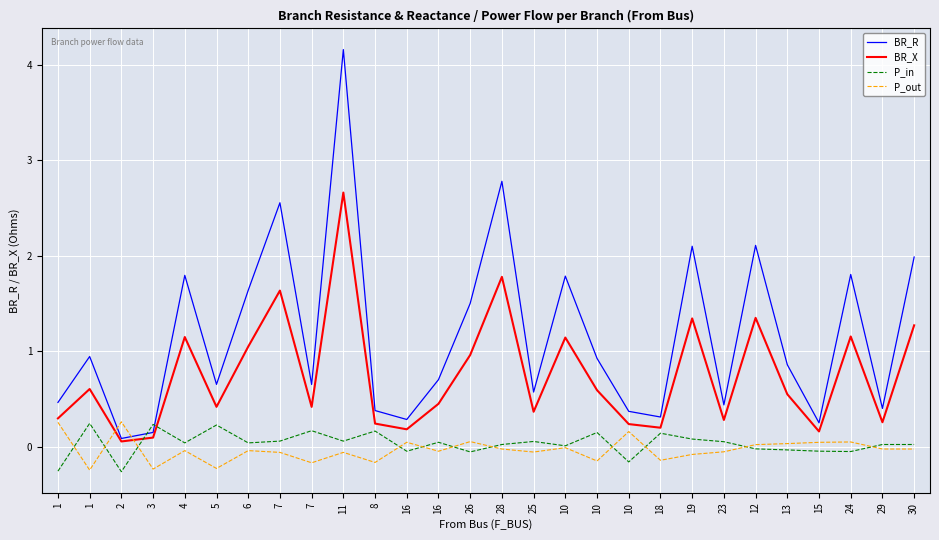

Does the chart have visible grid lines?

Yes